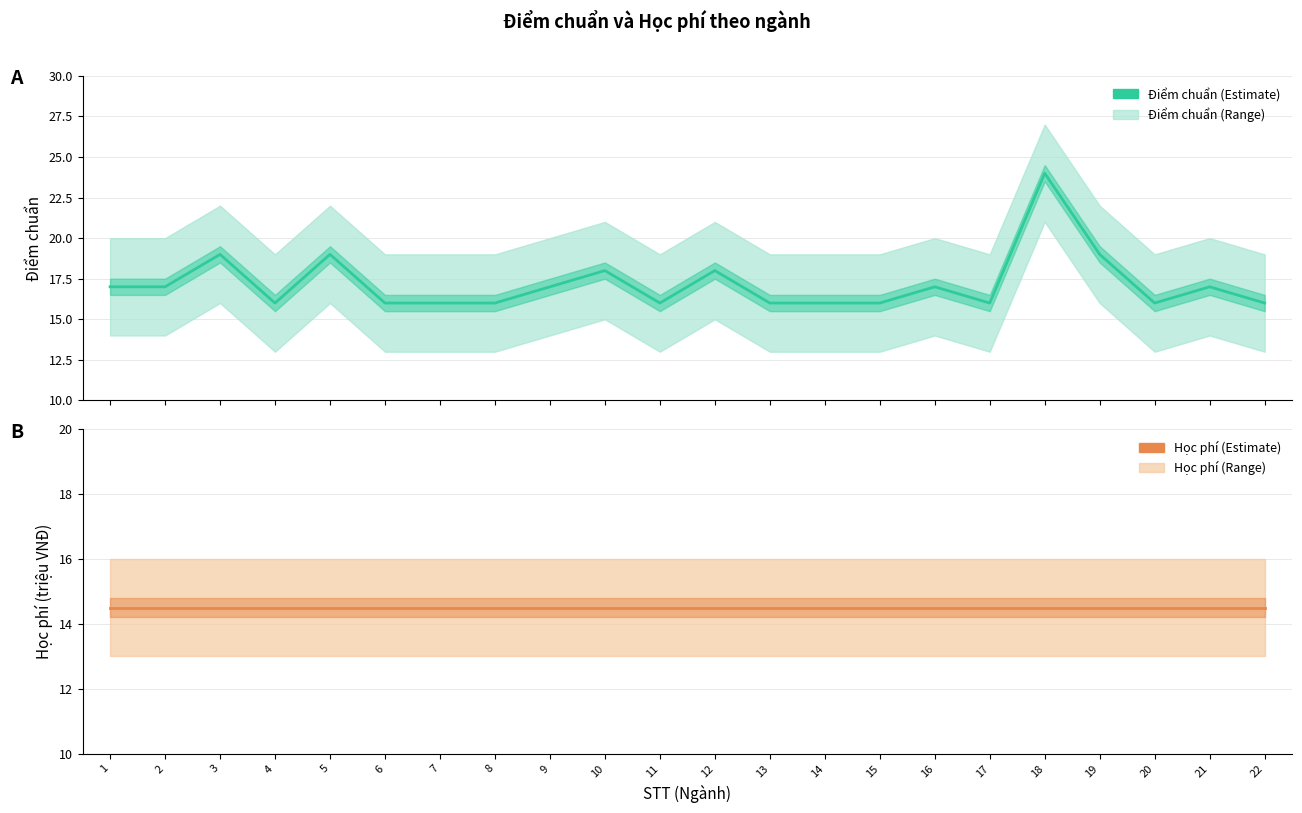

True or false: Học phí (triệu VNĐ) and Điểm chuẩn intersect in this chart.

False